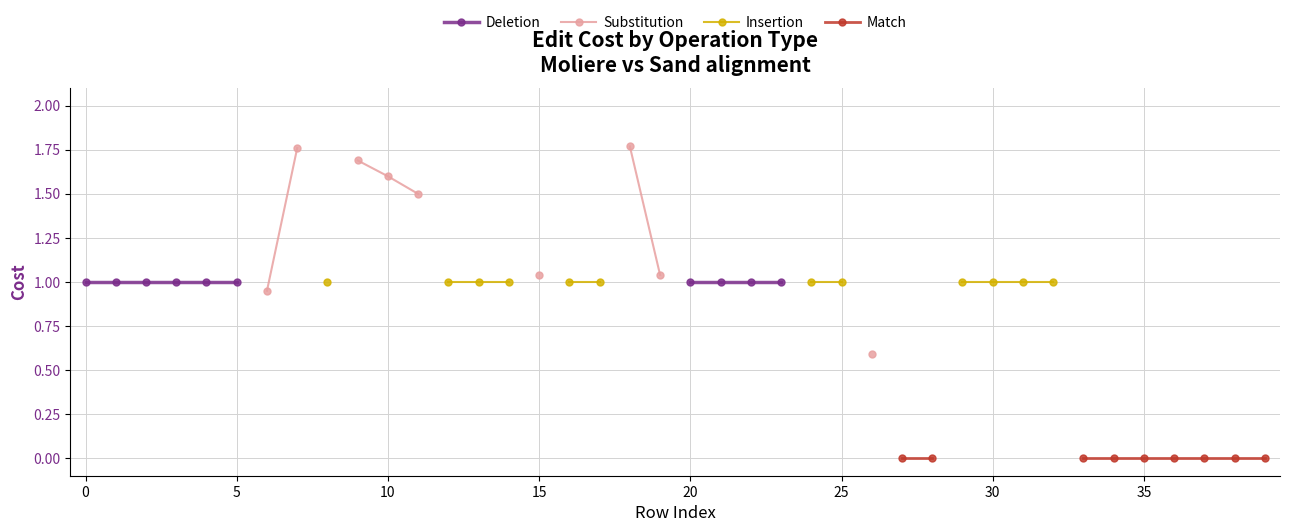

What is the label of the 27th point from the left?

26